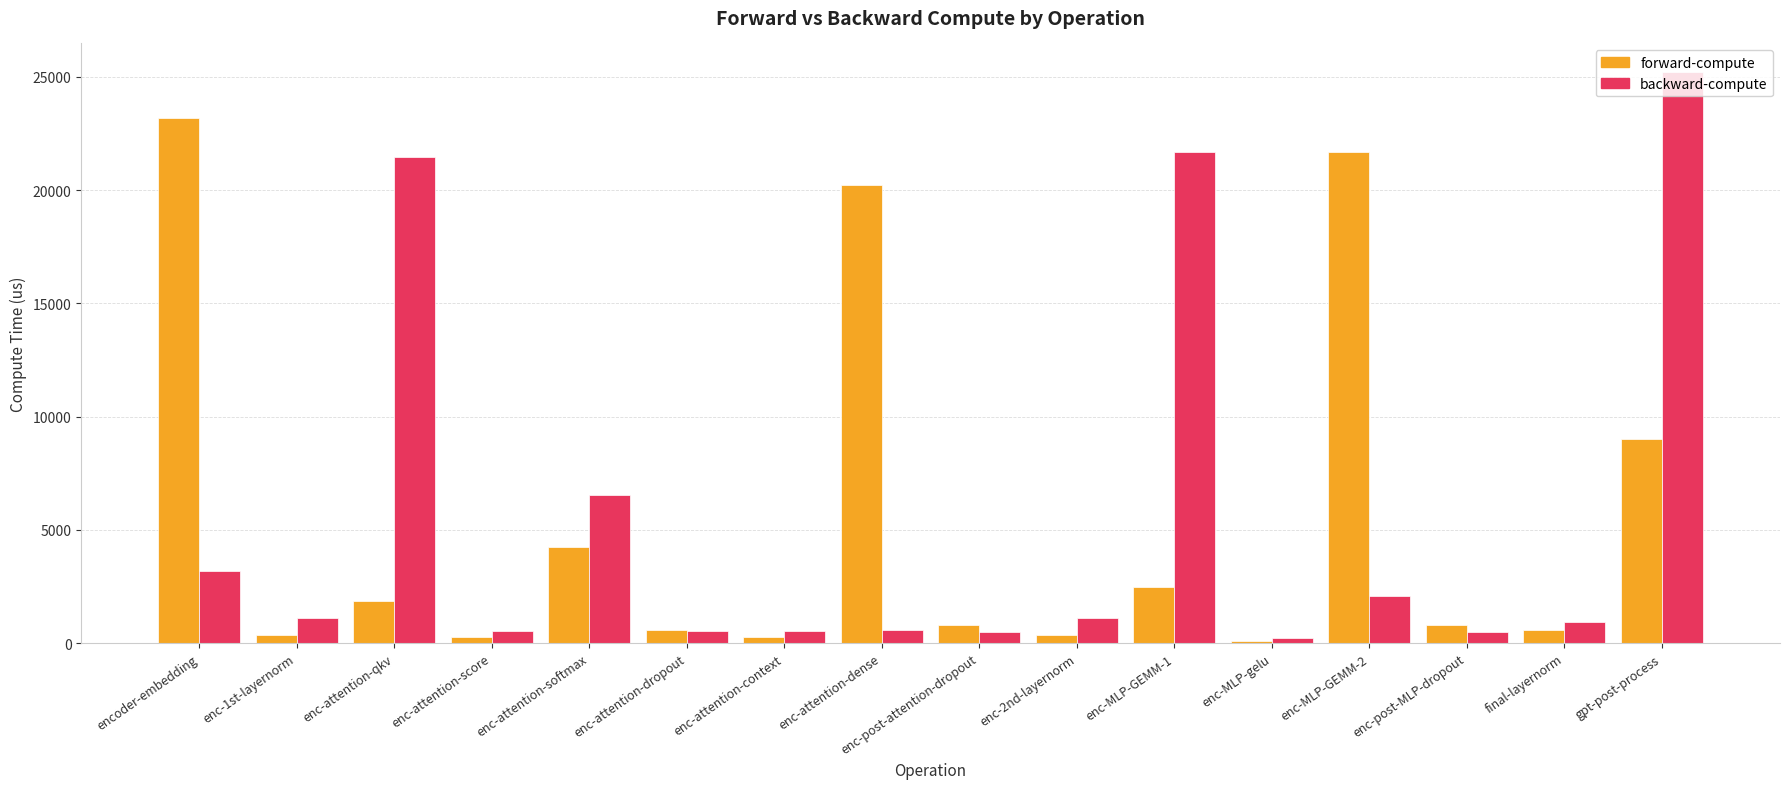

What is the minimum value for forward-compute?

113.0